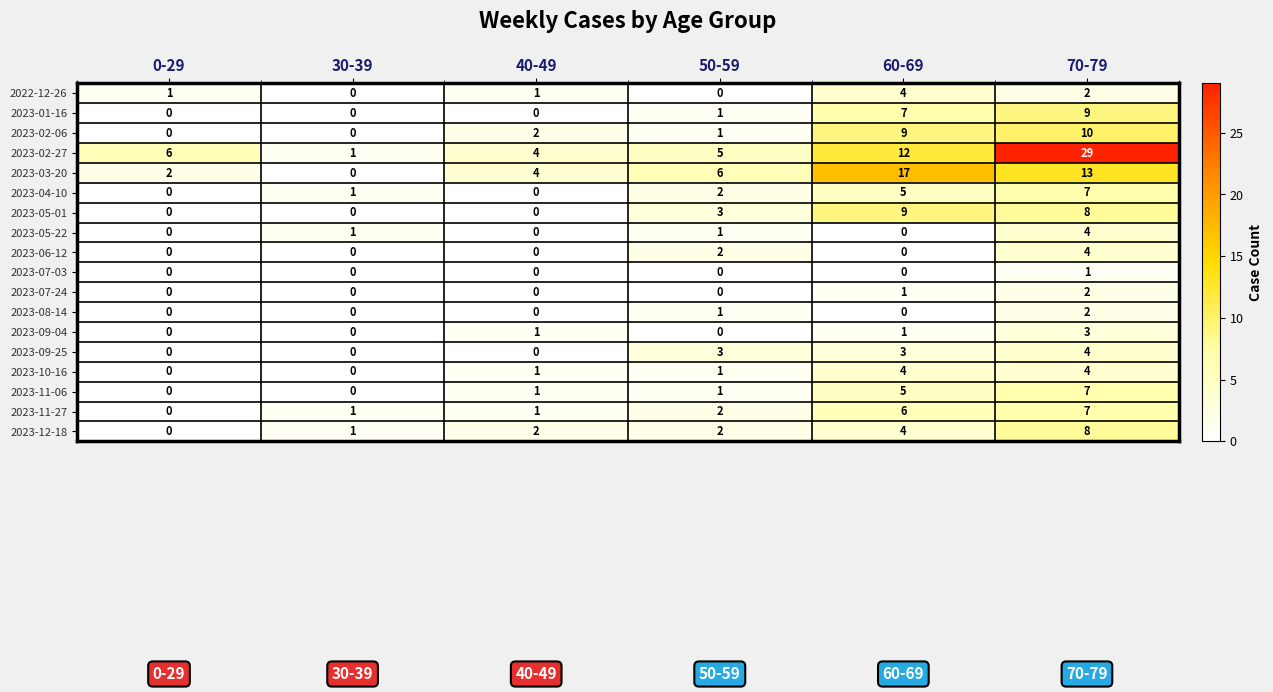

What is the total value across all series at 70-79?

124